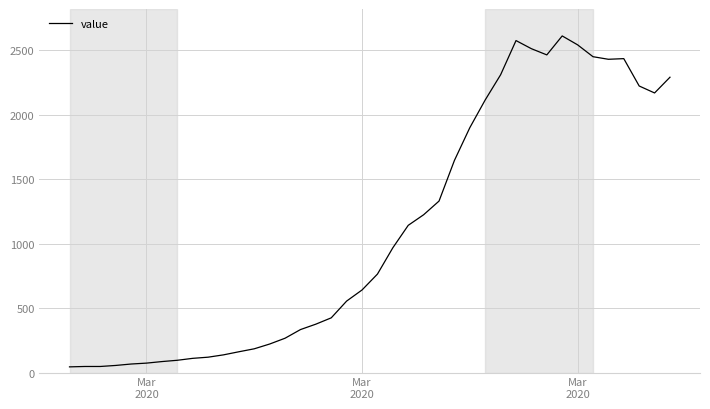

What is the greatest value displayed?

2609